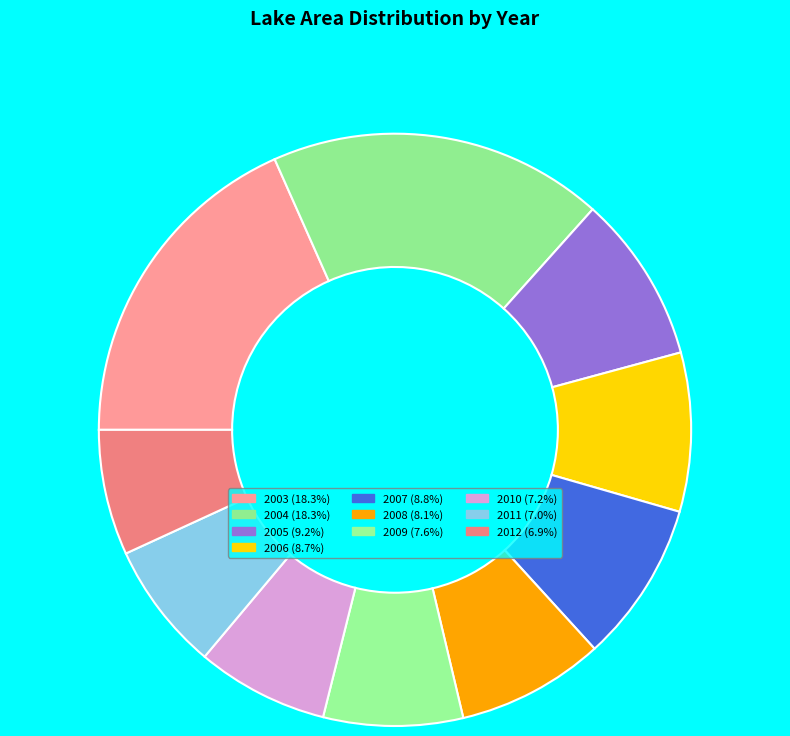

How many slices are in this pie chart?

10